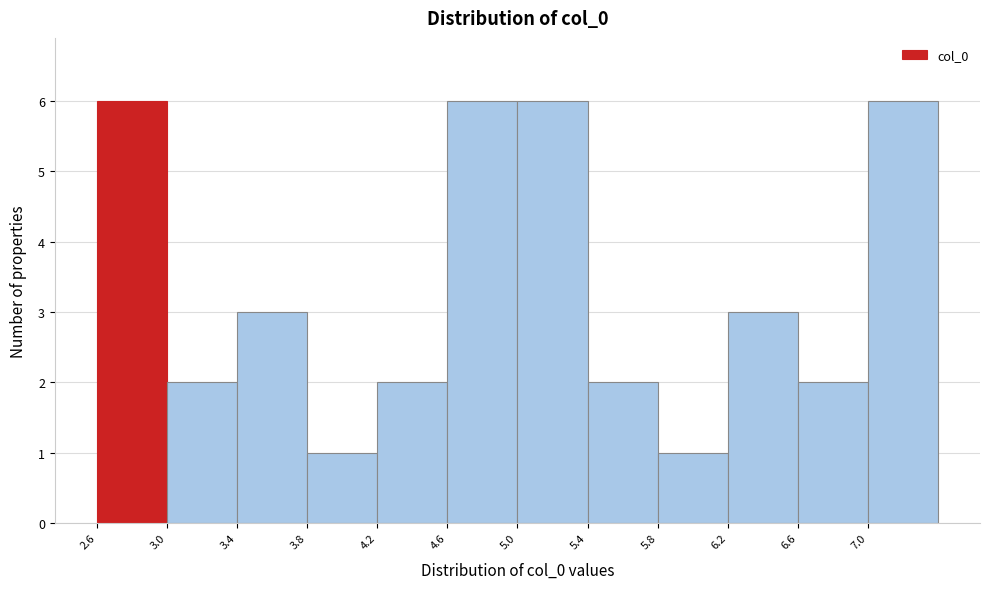

How tall is the bar that spans 4.20 to 4.60 on the x-axis? Neither the bar edges nor the heights are printed on the chart, so give them approximately, as read against the axes.

2